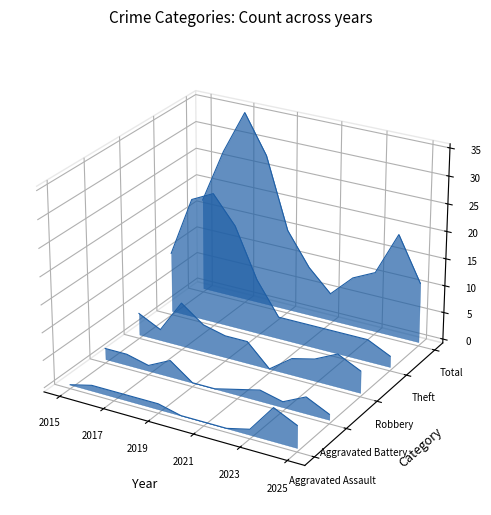

How many interior local peaks does the Robbery series have?

3